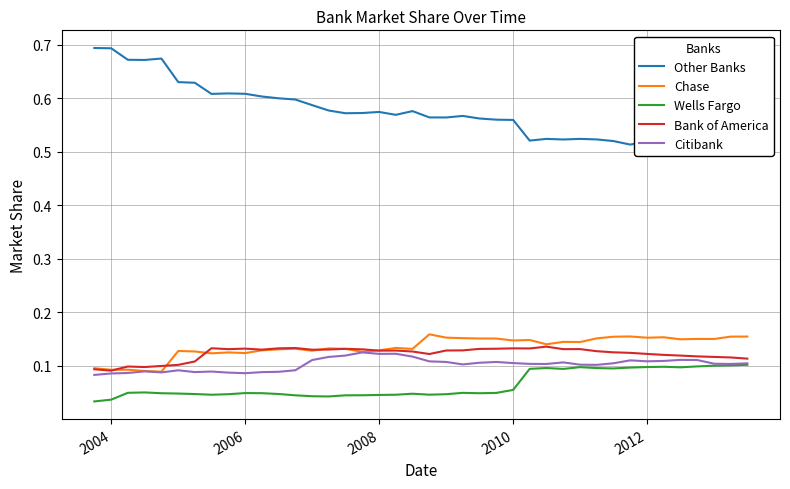

Which series has the largest total across all categories?

Other Banks